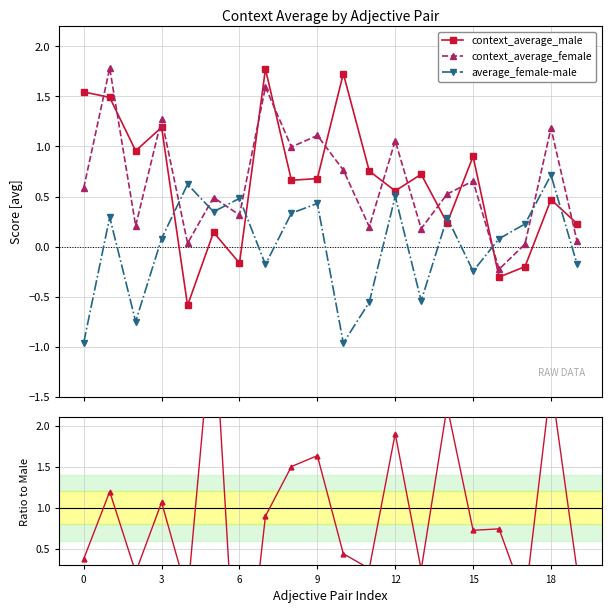

Rank the series by their maximum value, from highest to lowest.

Ratio female/male, context_average_female, context_average_male, average_female-male